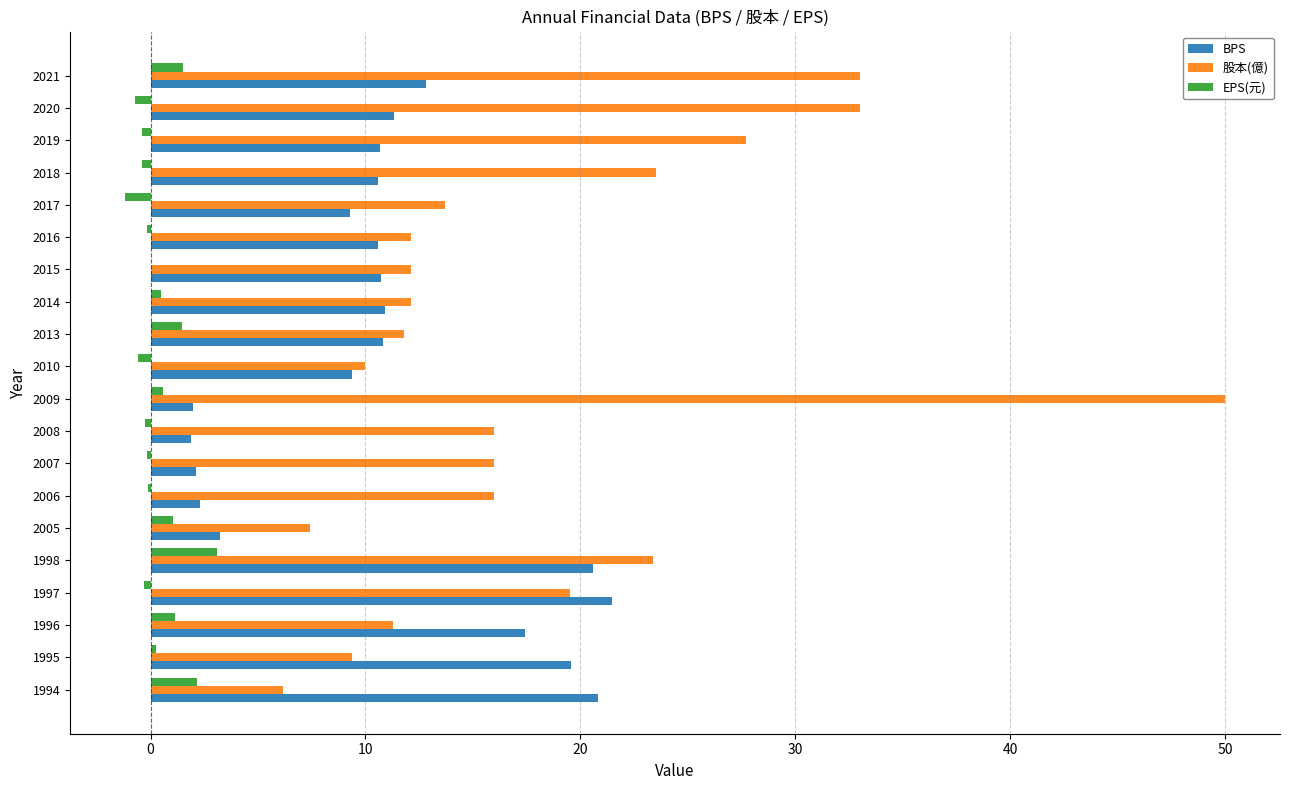

True or false: BPS has a value of 10.8 at 2013.

True